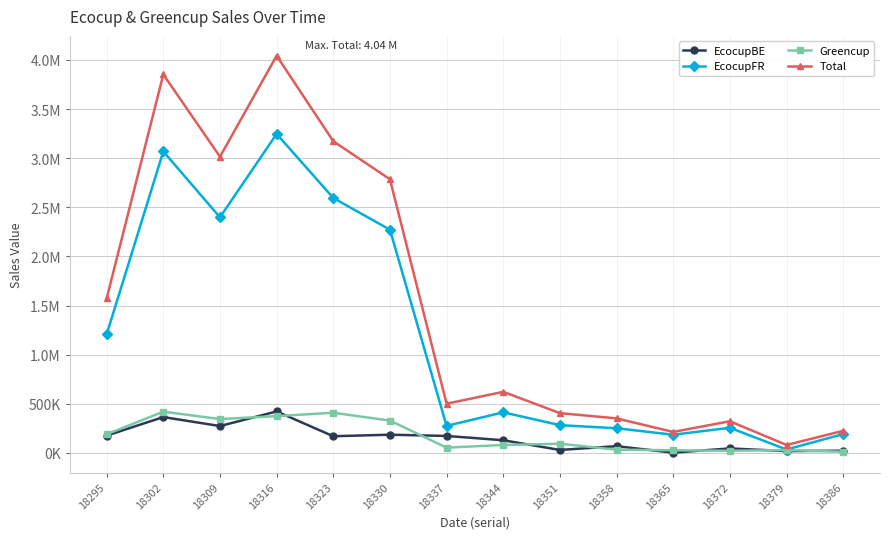

True or false: EcocupBE and Total cross at least once.

False